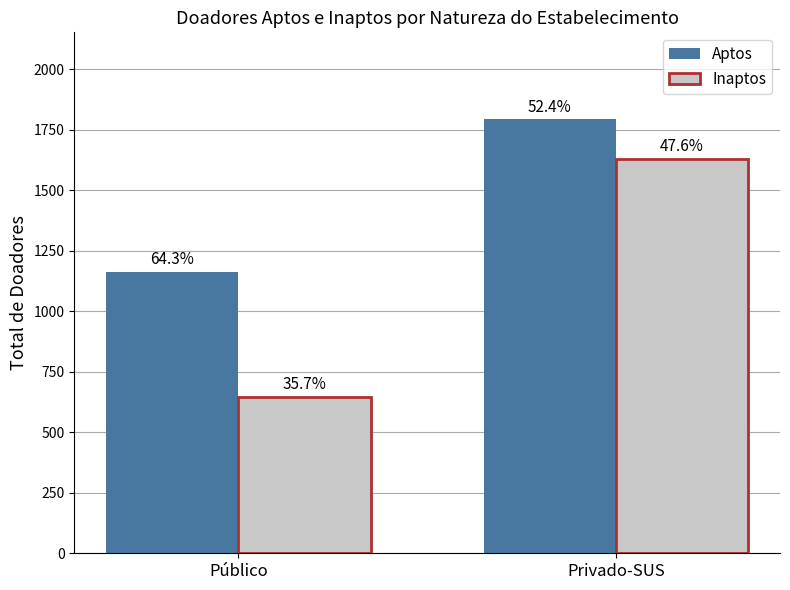

What value does the Aptos series have at Privado-SUS?

1794